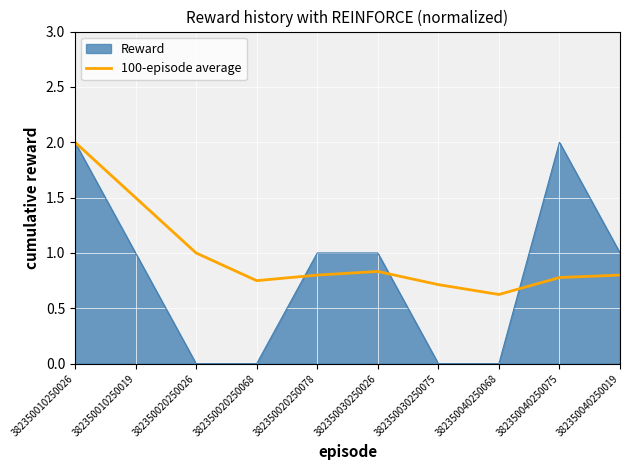

Does the chart have visible grid lines?

Yes